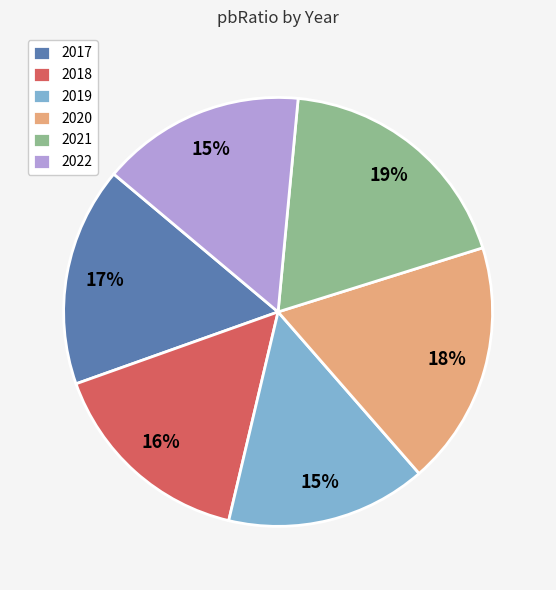

Count the number of slices in the pie.

6